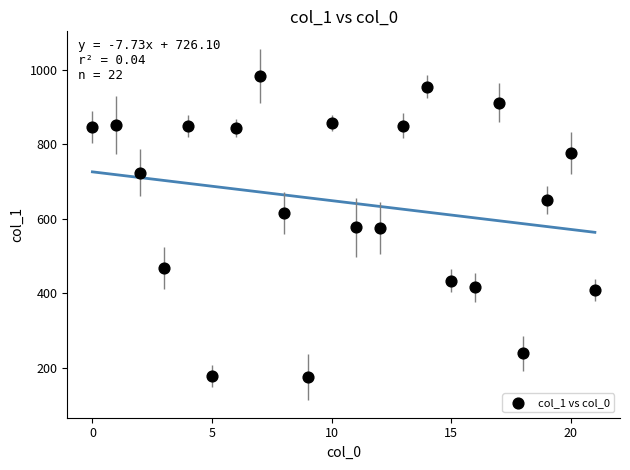

What is the range of Y values (max minus min)?

808